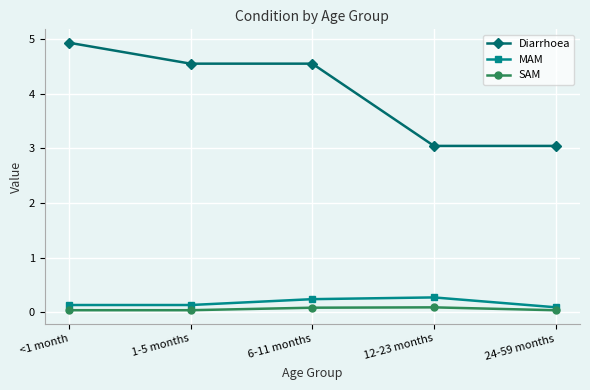

At how many categories does at least one series exceed 2?

5